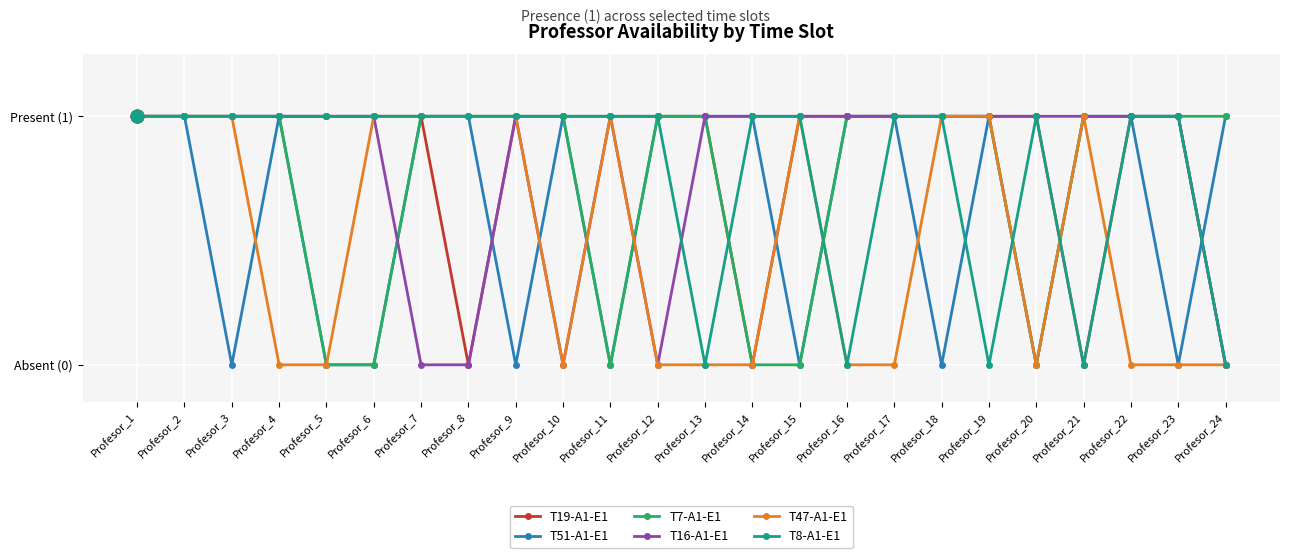

True or false: T51-A1-E1 has a value of 0 at Profesor_5.

True